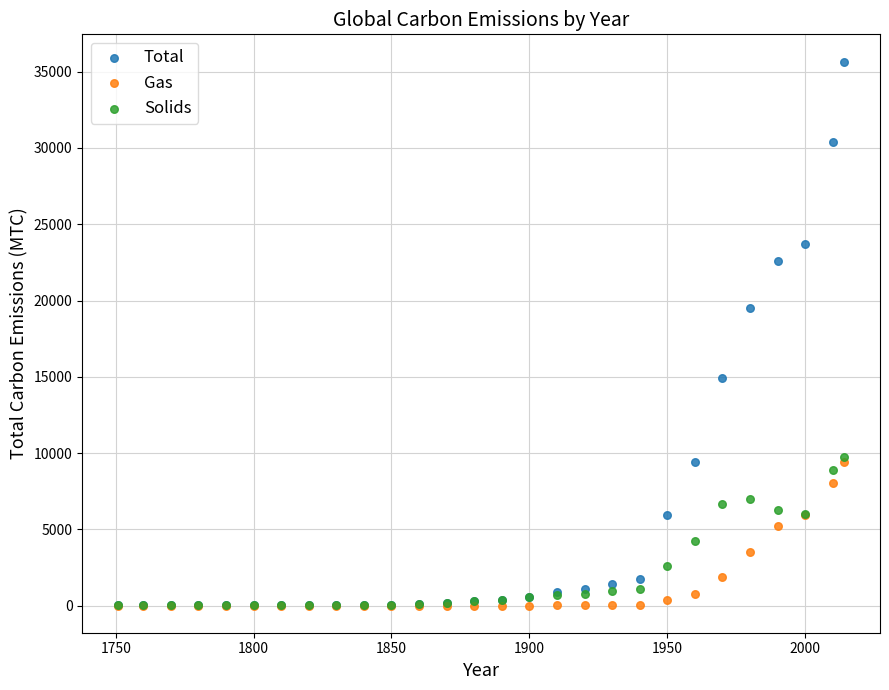

In the Total series, what Y value is closest to 17836?

19520